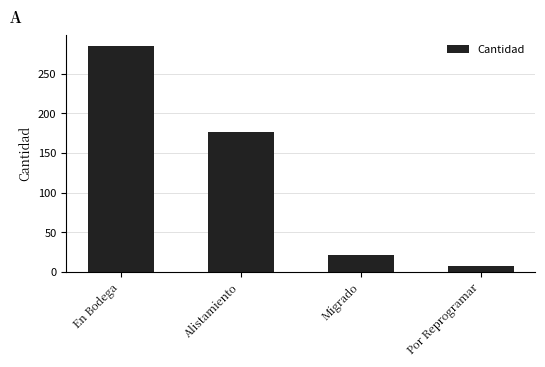

How many categories are shown in the chart?

4